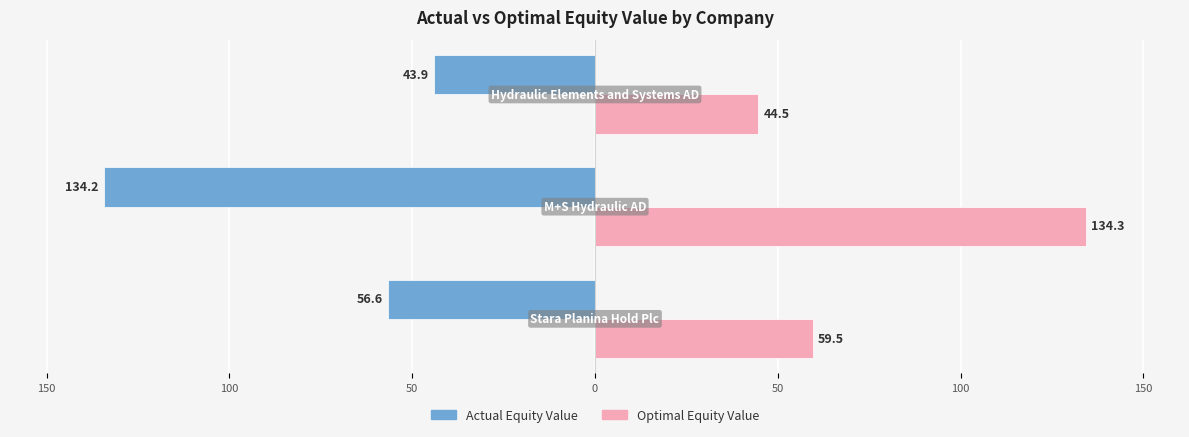

Reading left to right, transcribe all the data shown in this chart.

actual_equity_value: -56.6	-134.2	-43.9
optimal_equity_value: 59.5	134.3	44.5